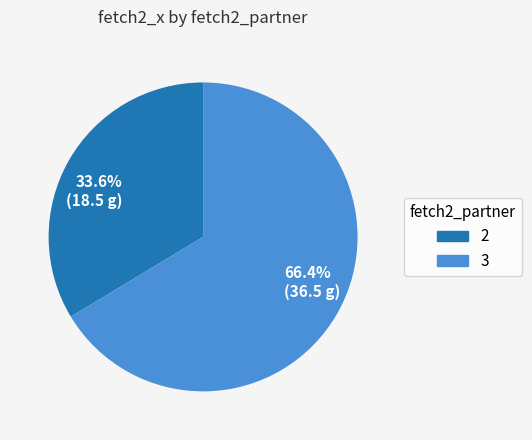

Between 3 and 2, which is larger?

3